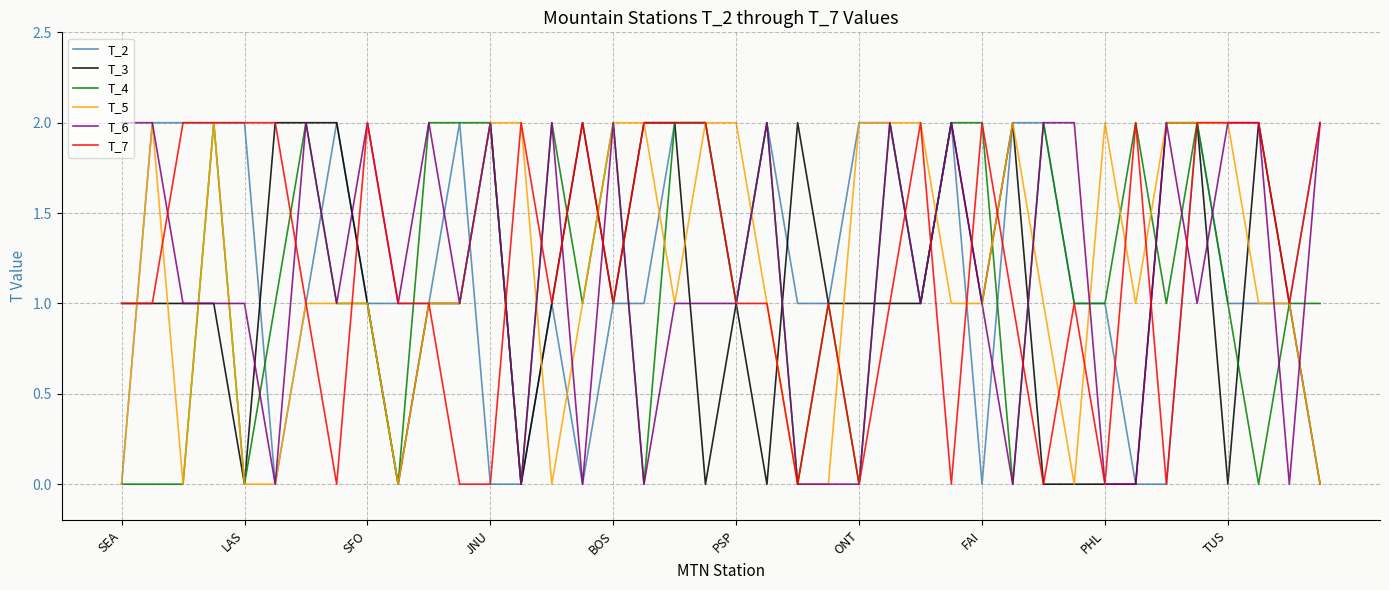

Reading right to left, list all the values displayed in this chart.

T_2: 2	1	1	1	2	0	0	1	1	2	2	0	2	1	2	2	1	1	2	1	2	2	1	1	0	1	0	0	2	1	1	1	2	1	0	2	2	2	2	0
T_3: 0	1	2	0	2	2	0	0	0	0	2	1	2	1	1	1	1	2	0	1	0	2	2	1	2	1	0	2	1	1	0	1	2	2	2	0	1	1	1	1
T_4: 1	1	0	1	2	1	2	1	1	2	0	2	2	1	2	0	1	0	2	1	2	2	0	2	1	2	0	2	2	2	0	1	1	2	1	0	2	0	0	0
T_5: 0	1	1	2	2	2	1	2	0	1	2	1	1	2	2	2	0	0	1	2	2	1	2	2	1	0	2	2	1	1	0	1	1	1	0	0	2	0	2	0
T_6: 2	0	2	2	1	2	0	0	2	2	0	1	2	1	2	0	0	0	2	1	1	1	0	2	0	2	0	2	1	2	1	2	1	2	0	1	1	1	2	2
T_7: 2	1	2	2	2	0	2	0	1	0	1	2	0	2	1	0	1	0	1	1	2	2	2	1	2	1	2	0	0	1	1	2	0	1	2	2	2	2	1	1